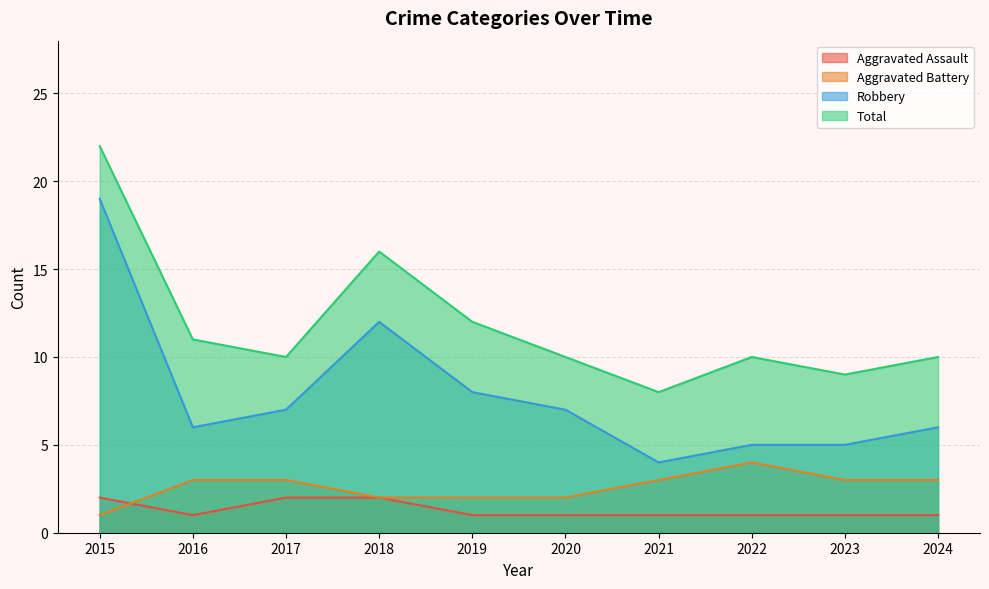

Is the value of Total at 2018 greater than the value of Aggravated Battery at 2020?

Yes